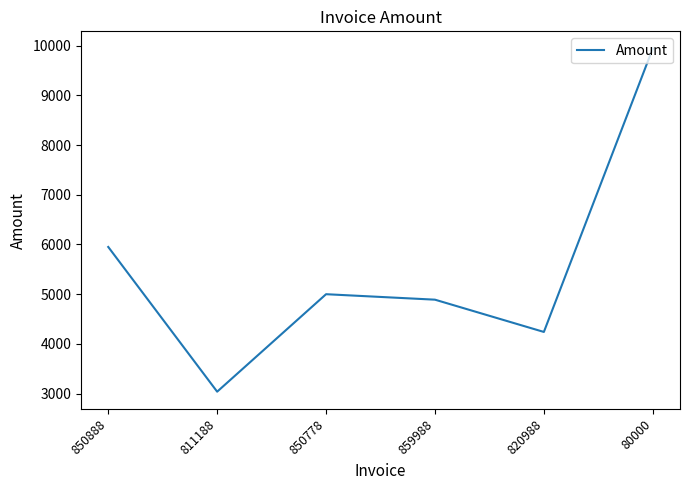

At which category does the data reach its first local valley?

811188